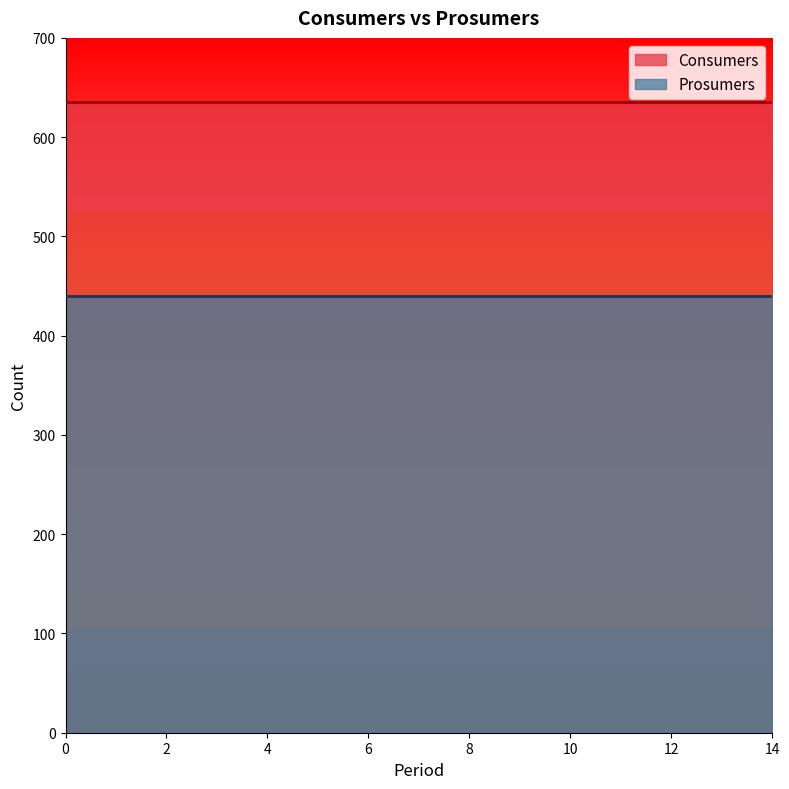

What is the sum of all Prosumers values?

6600